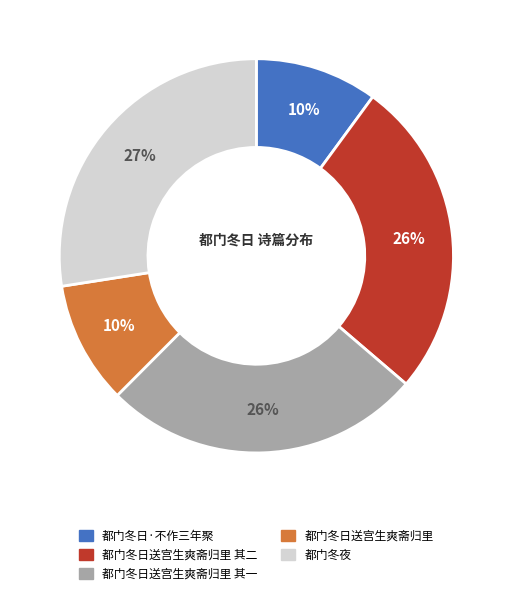

Is there any slice that represents more than half of the pie?

No